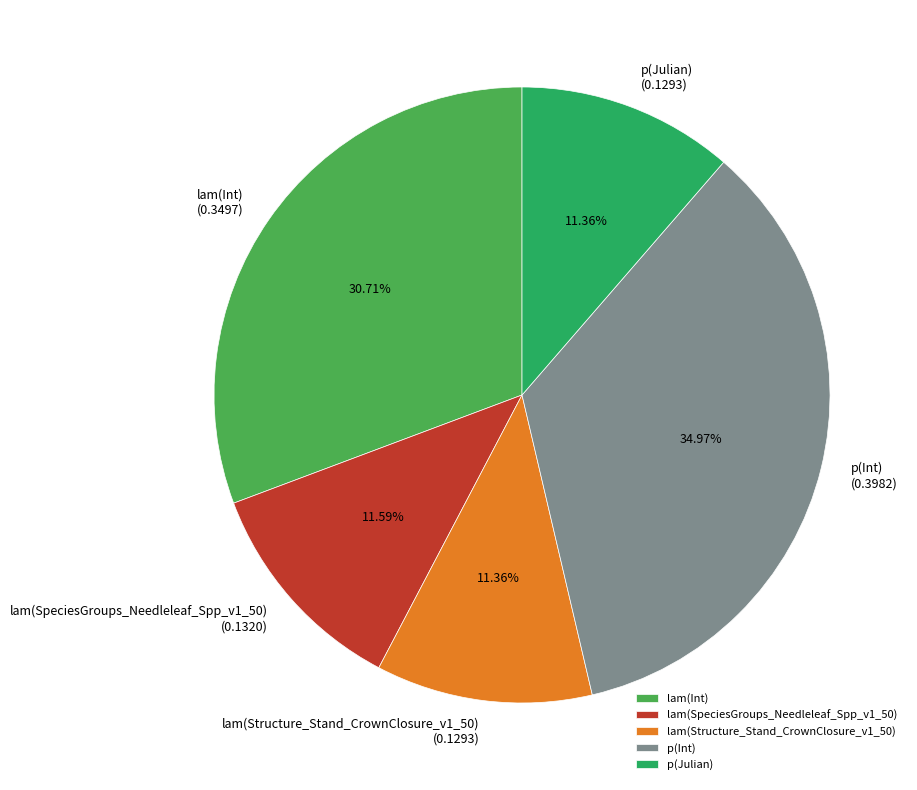

Which category has the biggest portion of the pie?

p(Int)